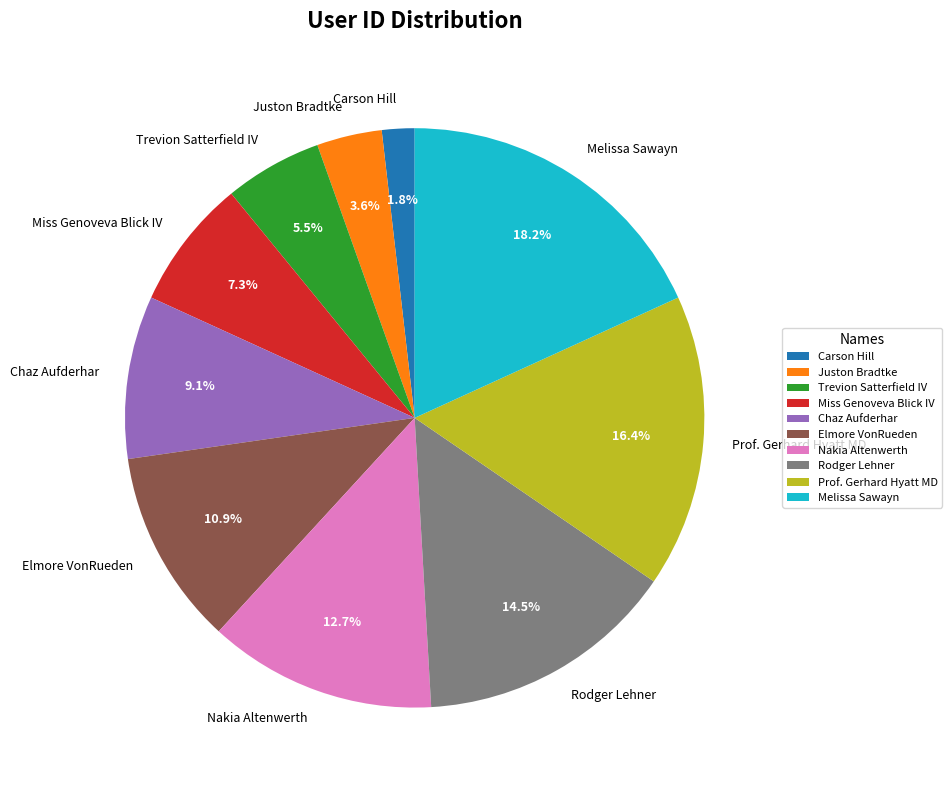

To the nearest percent, what is the difference between the largest and smallest slice percentages?

16%